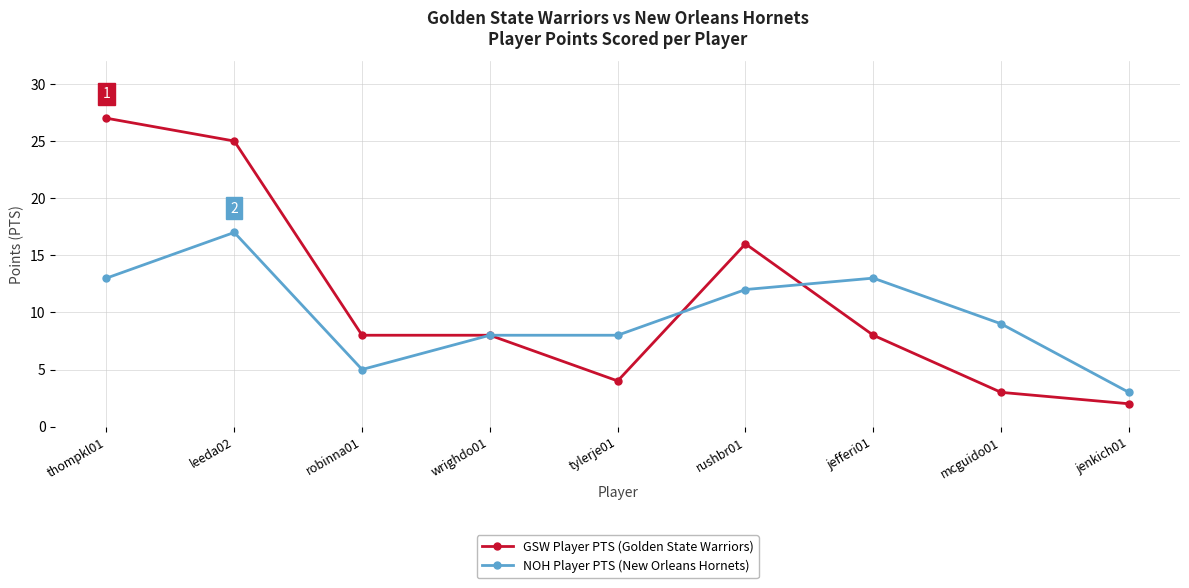

What is the sum of the NOH Player PTS (New Orleans Hornets) values at jefferi01 and jenkich01?

16